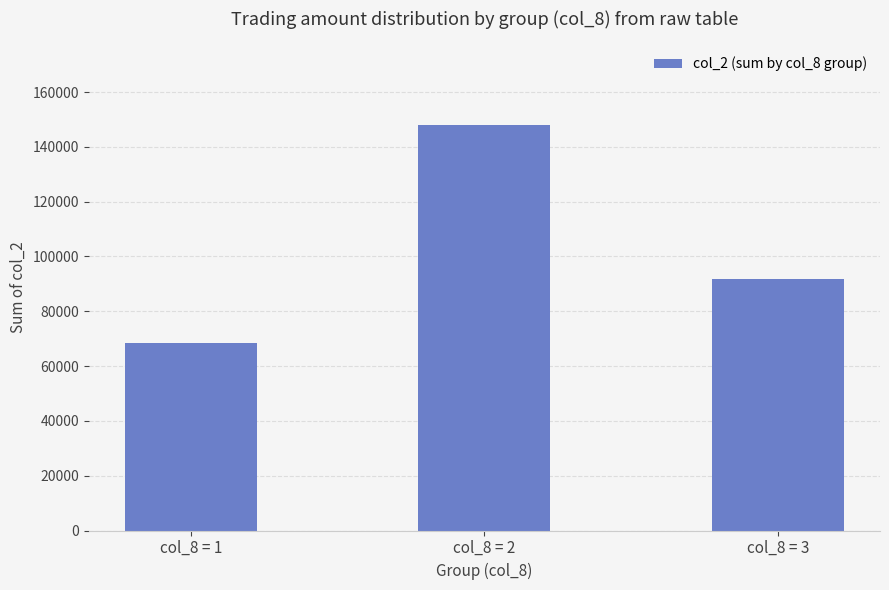

What is the value of the 2nd bar from the left?

147900